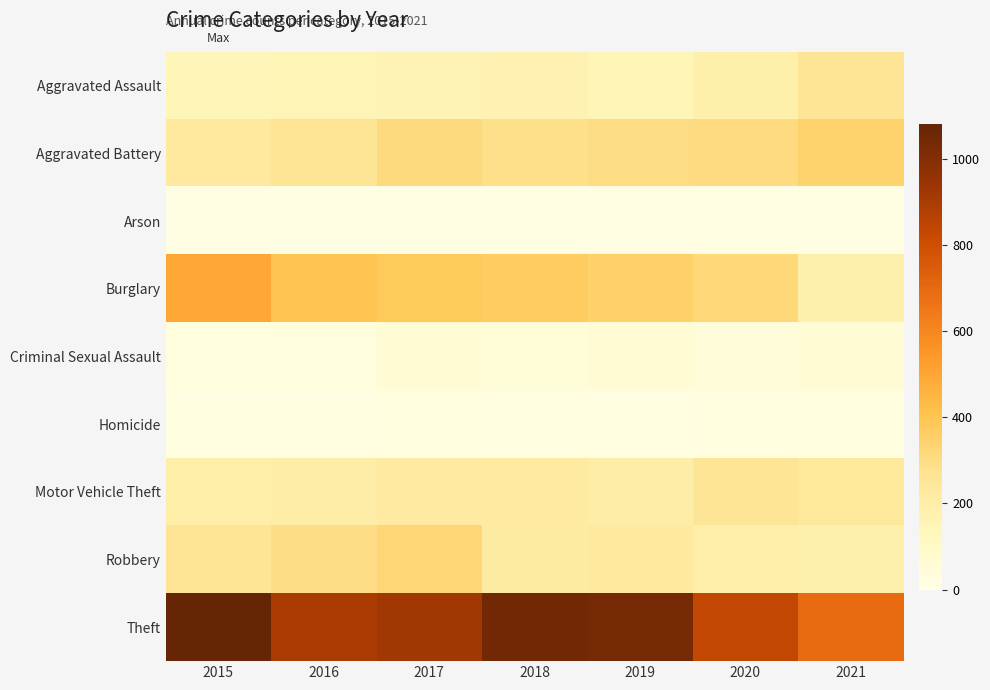

Reading left to right, transcribe all the data shown in this chart.

Aggravated Assault: 2015=147	2016=153	2017=160	2018=173	2019=149	2020=187	2021=255
Aggravated Battery: 2015=232	2016=254	2017=305	2018=284	2019=300	2020=304	2021=345
Arson: 2015=8	2016=6	2017=6	2018=5	2019=7	2020=9	2021=7
Burglary: 2015=496	2016=400	2017=379	2018=372	2019=349	2020=321	2021=183
Criminal Sexual Assault: 2015=31	2016=32	2017=51	2018=44	2019=54	2020=34	2021=51
Homicide: 2015=13	2016=18	2017=22	2018=18	2019=17	2020=25	2021=28
Motor Vehicle Theft: 2015=195	2016=202	2017=221	2018=224	2019=200	2020=256	2021=234
Robbery: 2015=258	2016=296	2017=329	2018=218	2019=225	2020=194	2021=186
Theft: 2015=1083	2016=898	2017=925	2018=1047	2019=1040	2020=834	2021=693